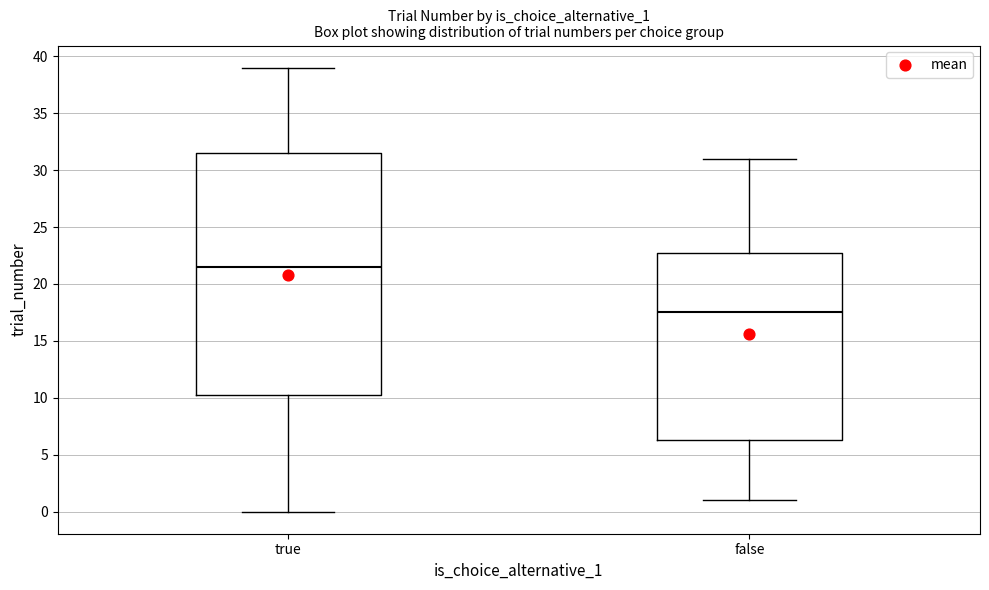

Reading left to right, transcribe this box plot: for each box, give where its median line is, the range the box spans, and where its two whiskers end, as read against the y-axis. The values are not printed on the chart, so give them approximately, as read against the axis.

true: median 21.5, box 10.5 to 31.5, whiskers 0.0 to 39.0
false: median 17.5, box 6.5 to 23.0, whiskers 1.0 to 31.0